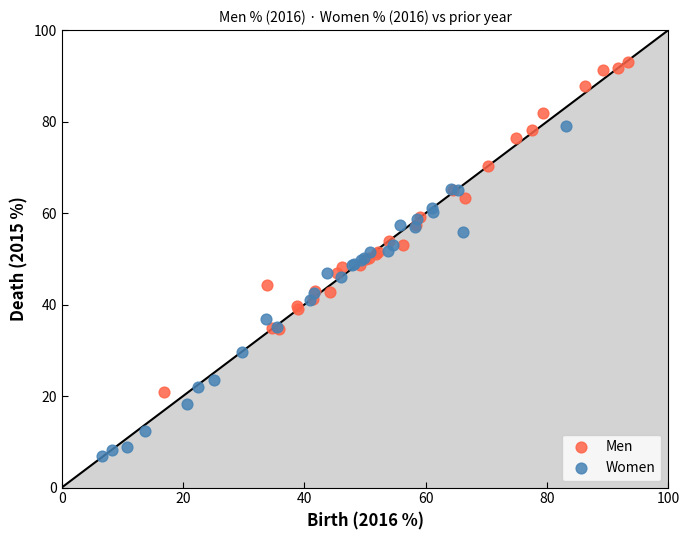

Which series contains the highest Y value?

Men